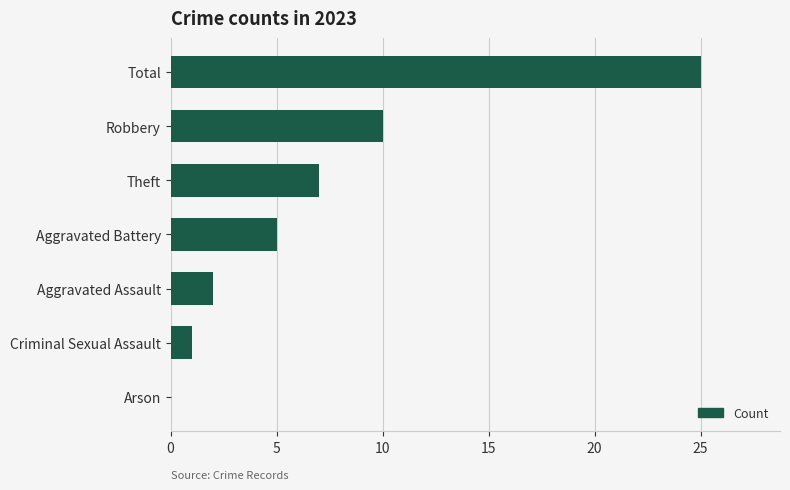

How many distinct data groups are displayed?

1